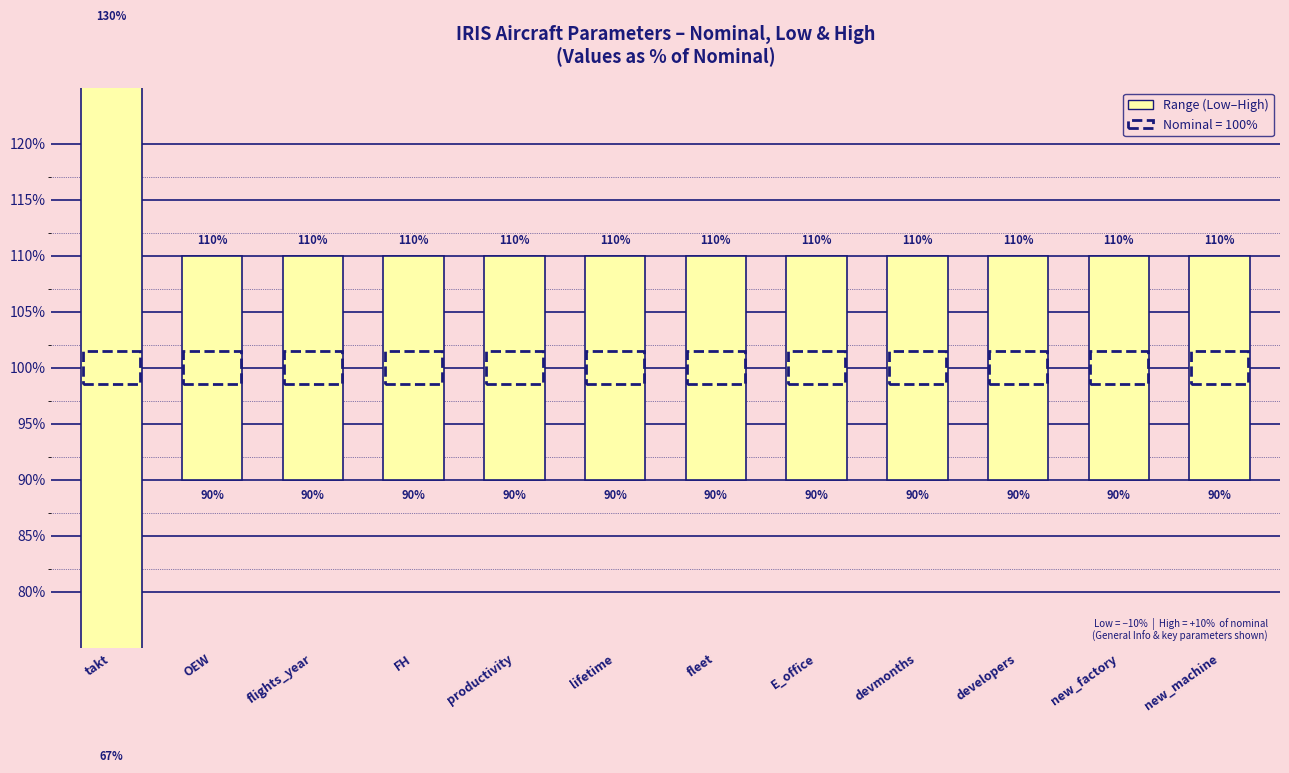

How many bars are there in each group?

2